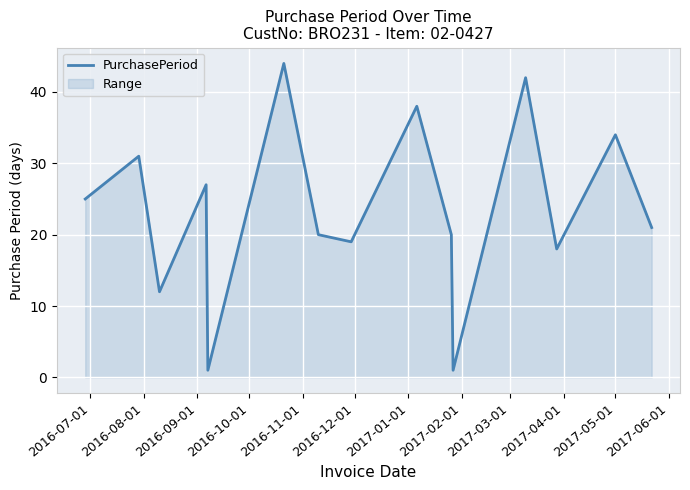

What is the greatest value displayed?

44